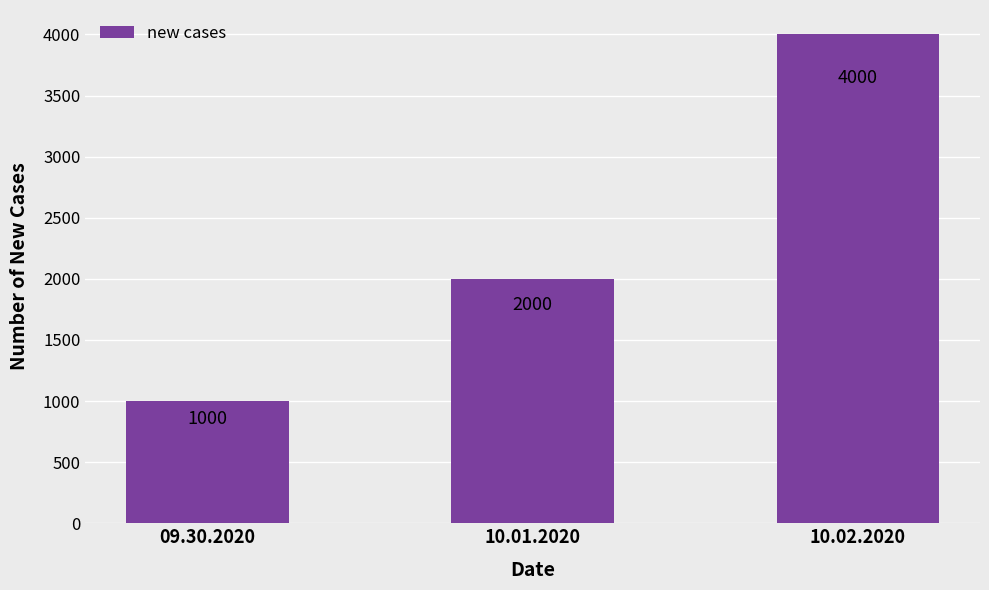

Where is the data nearest to the value 2500?

10.01.2020